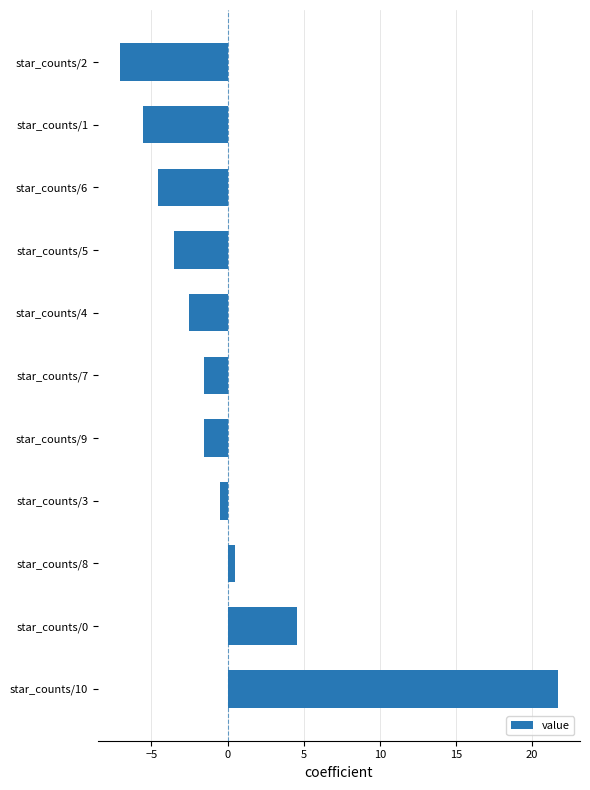

Between star_counts/4 and star_counts/9, which is larger?

star_counts/9